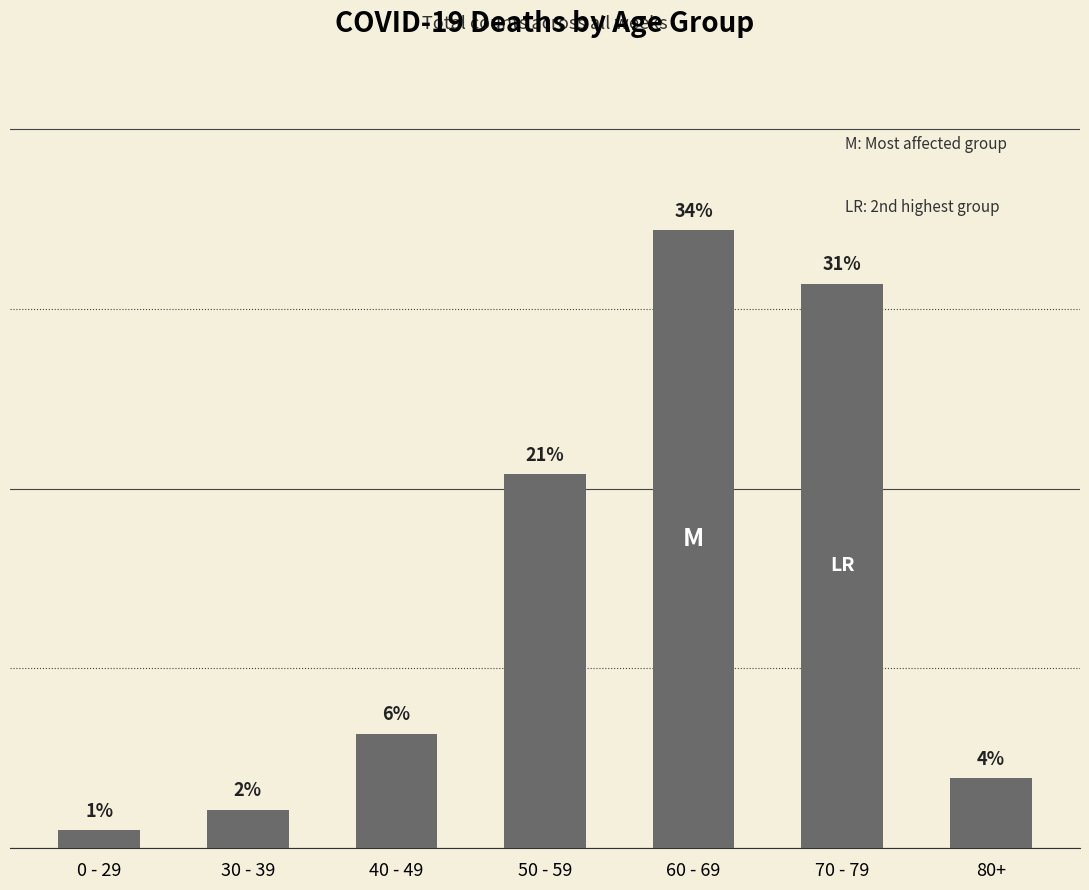

Are the bars horizontal?

No